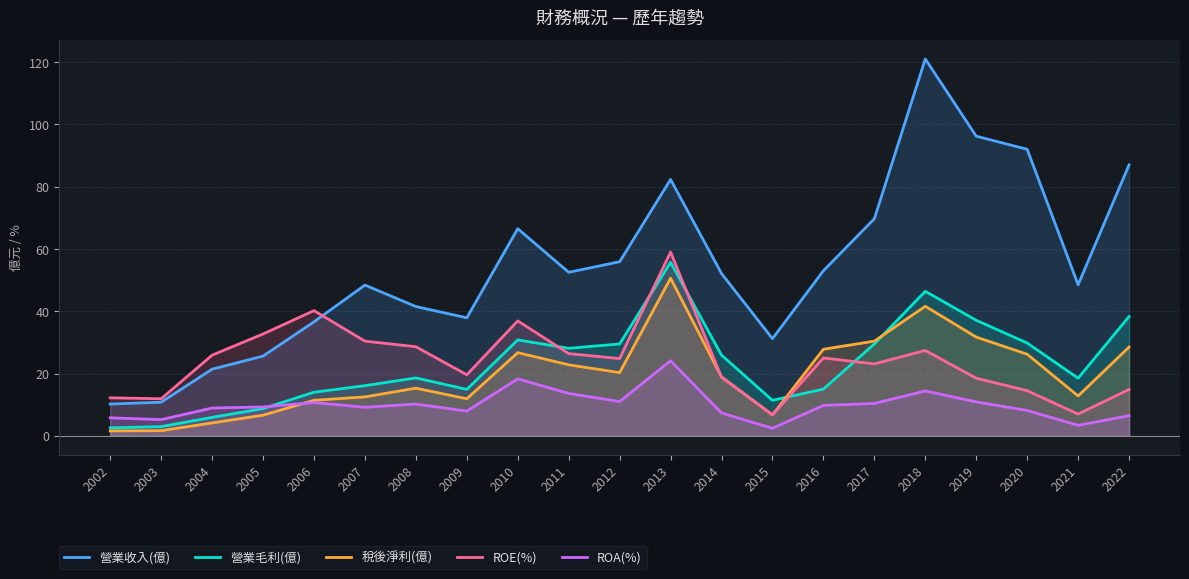

How many values in the 營業毛利(億) series are below 18?

9